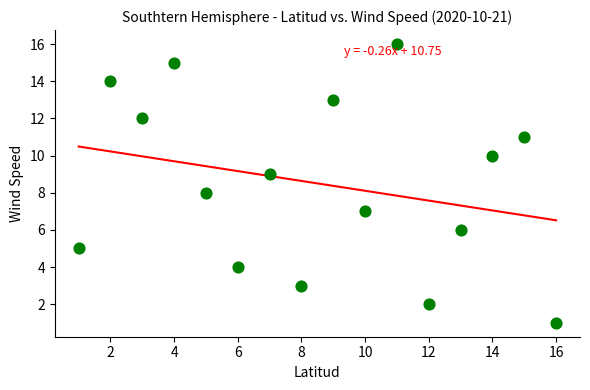

What is the range of X values (max minus min)?

15